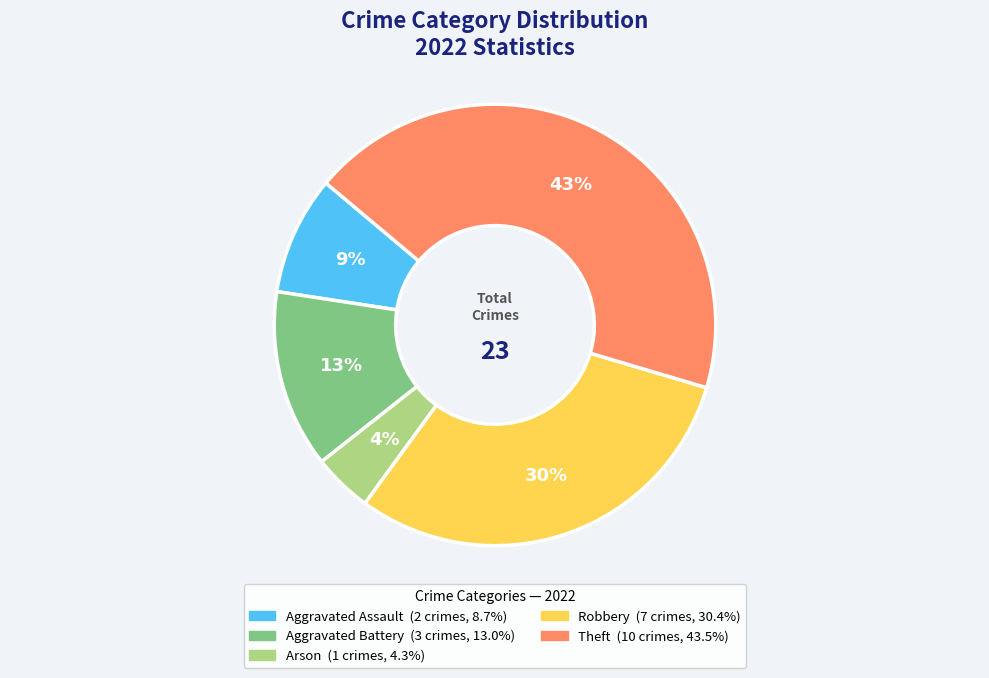

To the nearest percent, what is the average slice percentage?

20%